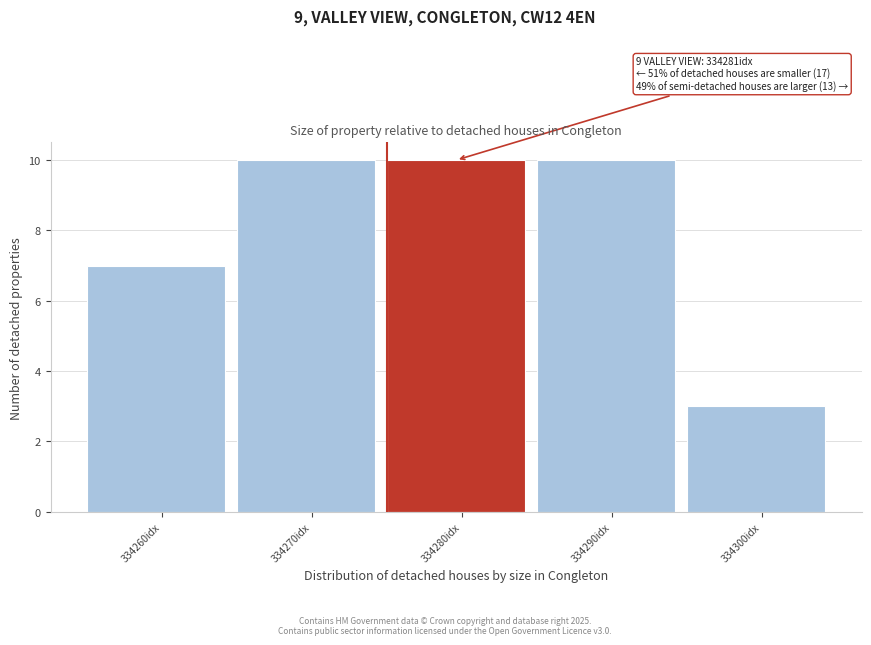

Reading left to right, what are all the values shown in this chart?

334260idx=7	334270idx=10	334280idx=10	334290idx=10	334300idx=3